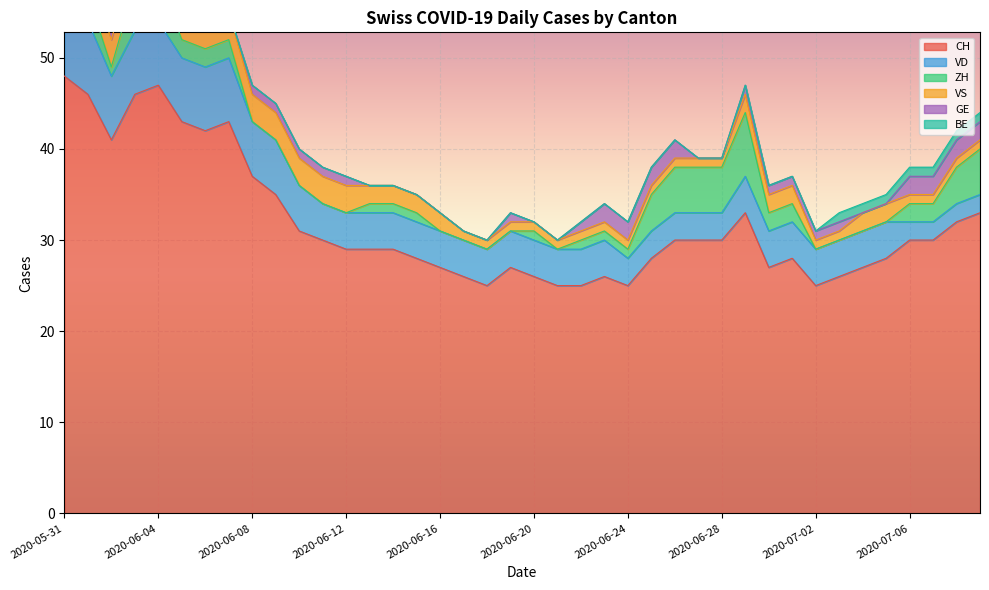

True or false: ZH and CH intersect in this chart.

False